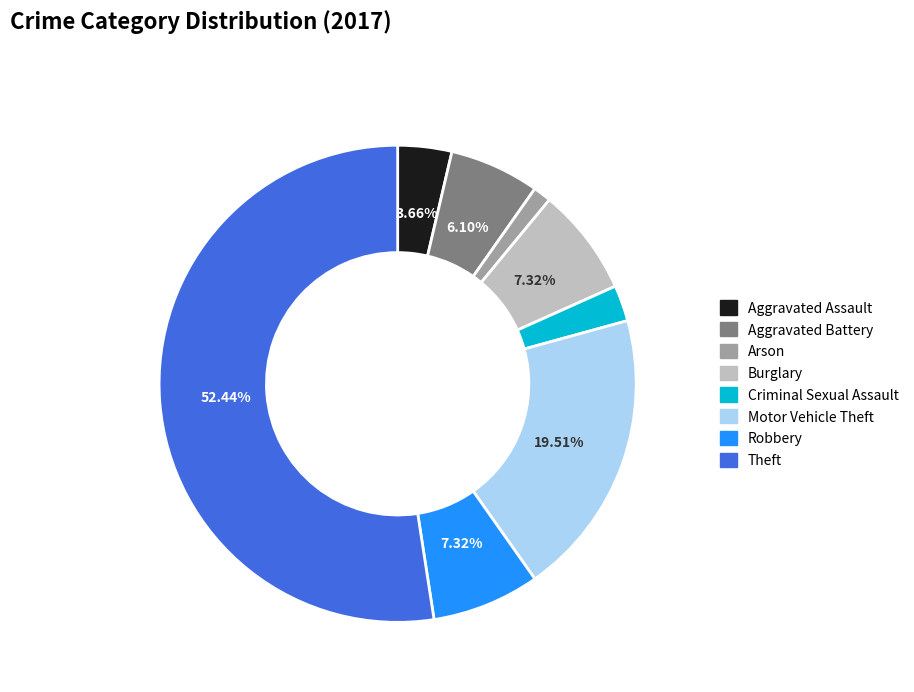

Is the sum of Aggravated Battery and Robbery greater than half?

No